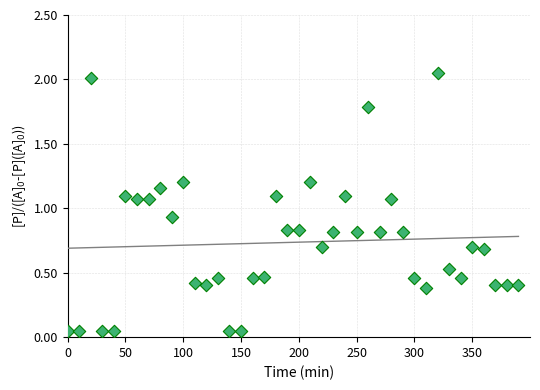

What is the range of X values (max minus min)?

390.0